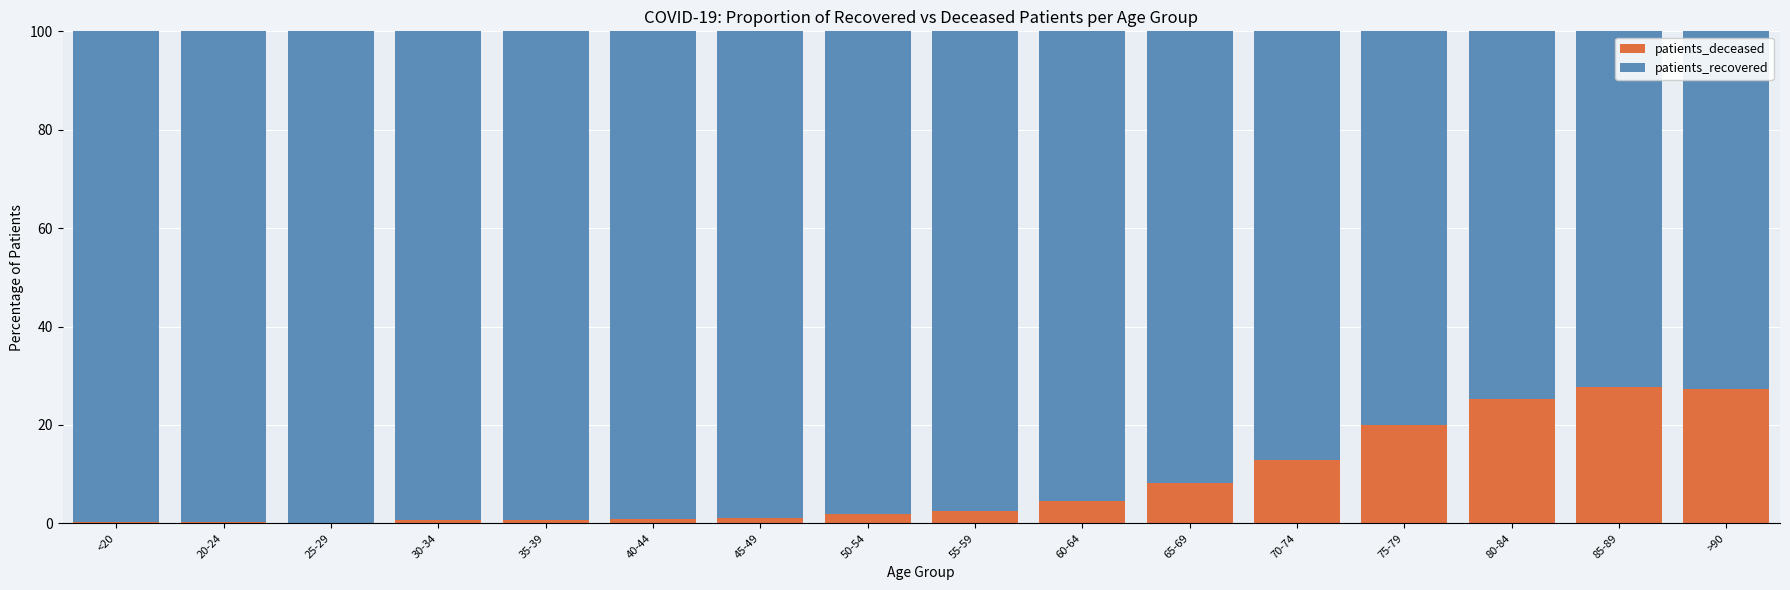

True or false: patients_deceased has a value of 13.5 at 65-69.

False